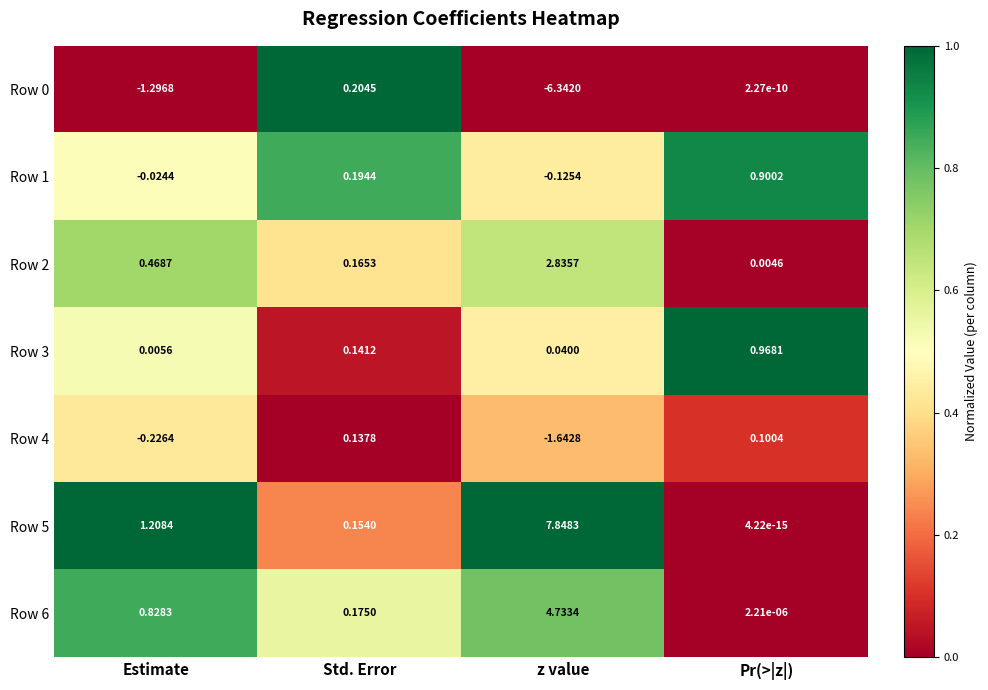

Rank the categories by Row 2 value from highest to lowest.

z value, Estimate, Std. Error, Pr(>|z|)